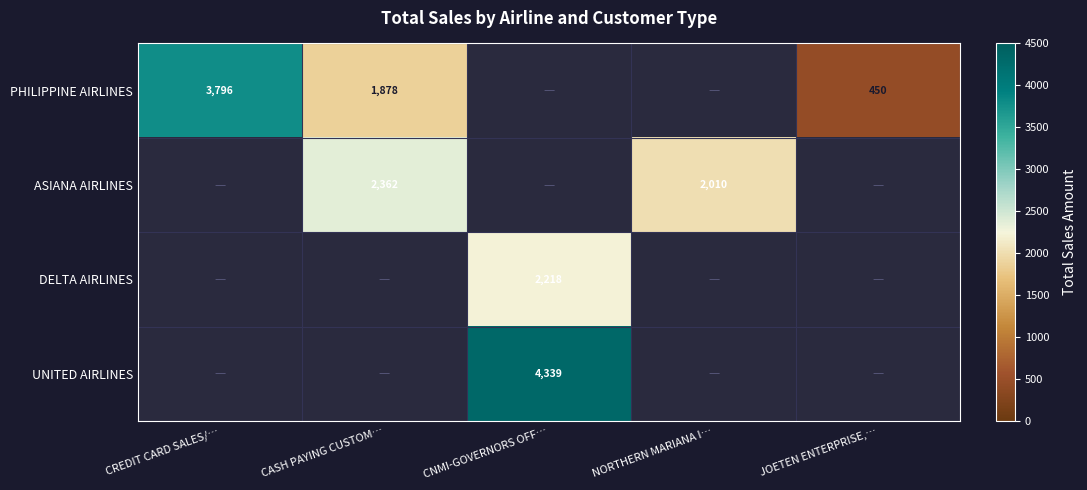

Is the value of DELTA AIRLINES at CNMI-GOVERNORS OFF… greater than the value of UNITED AIRLINES at CNMI-GOVERNORS OFF…?

No